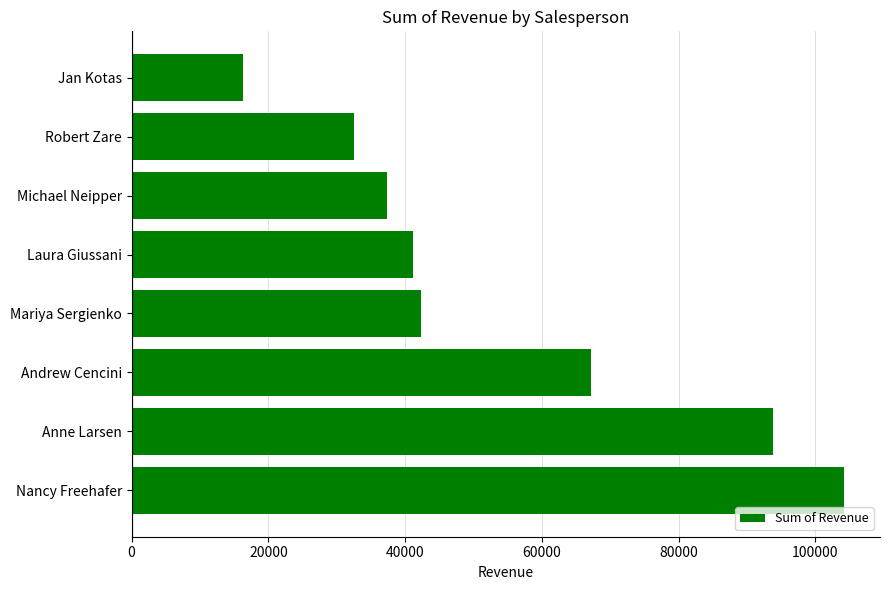

What is the sum of all values?

435036.2